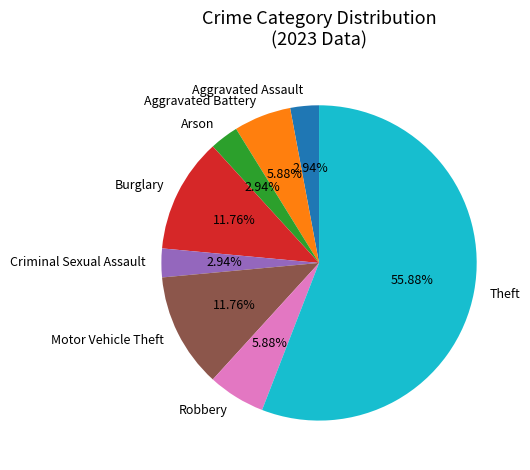

Does any single category account for the majority?

Yes